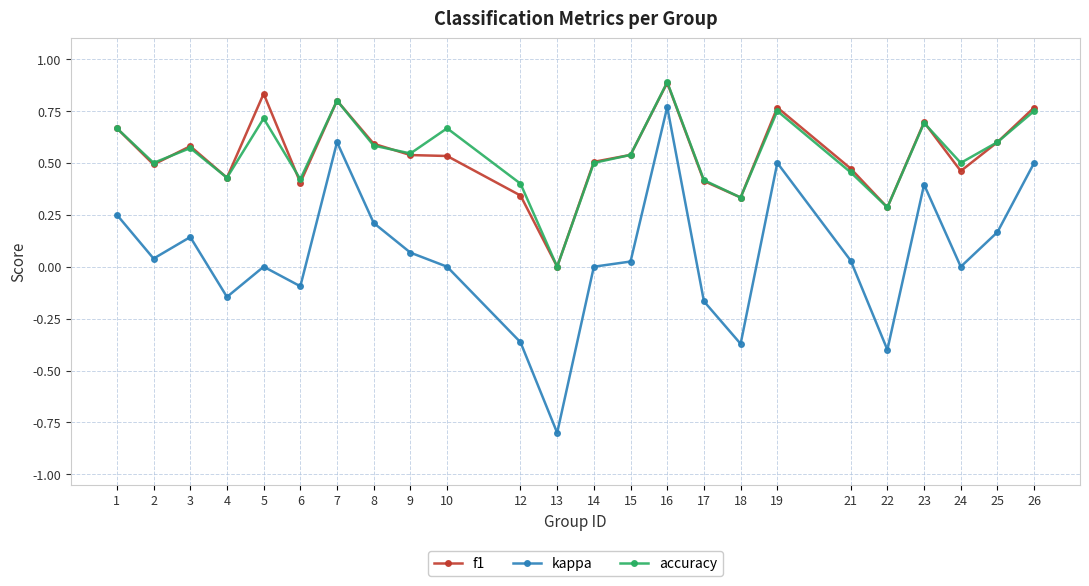

Is this an area chart (filled region under the line)?

No